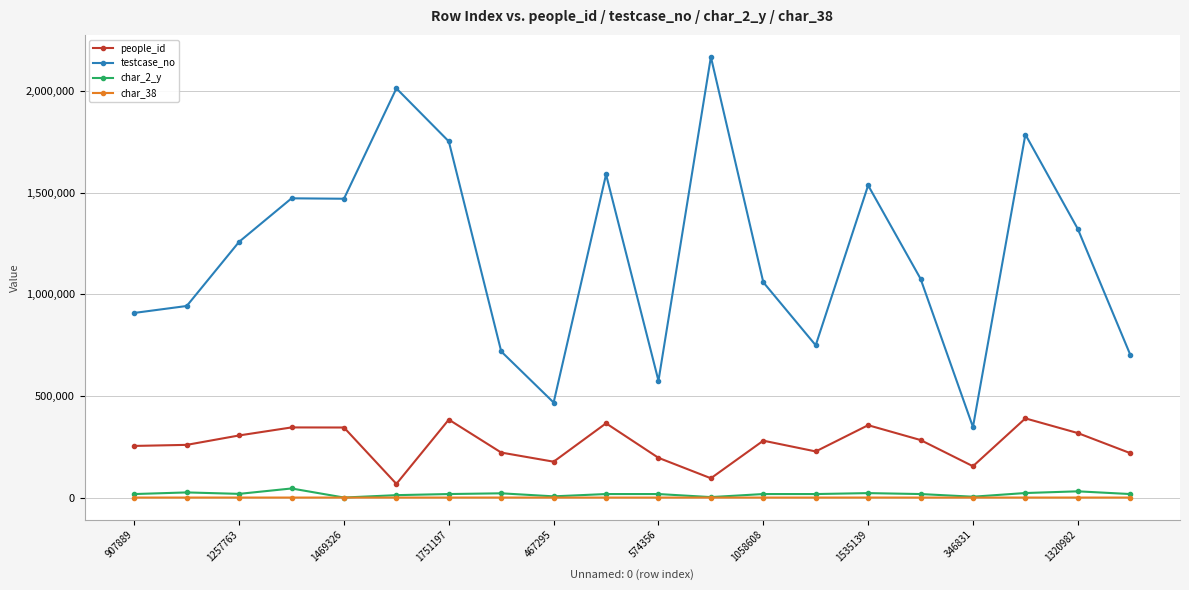

What is the greatest value displayed?

2166673